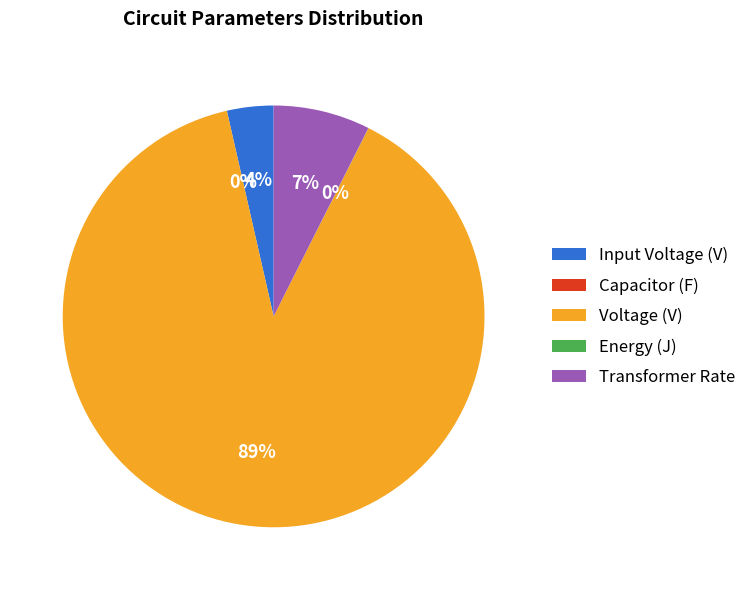

To the nearest percent, what is the average slice percentage?

20%